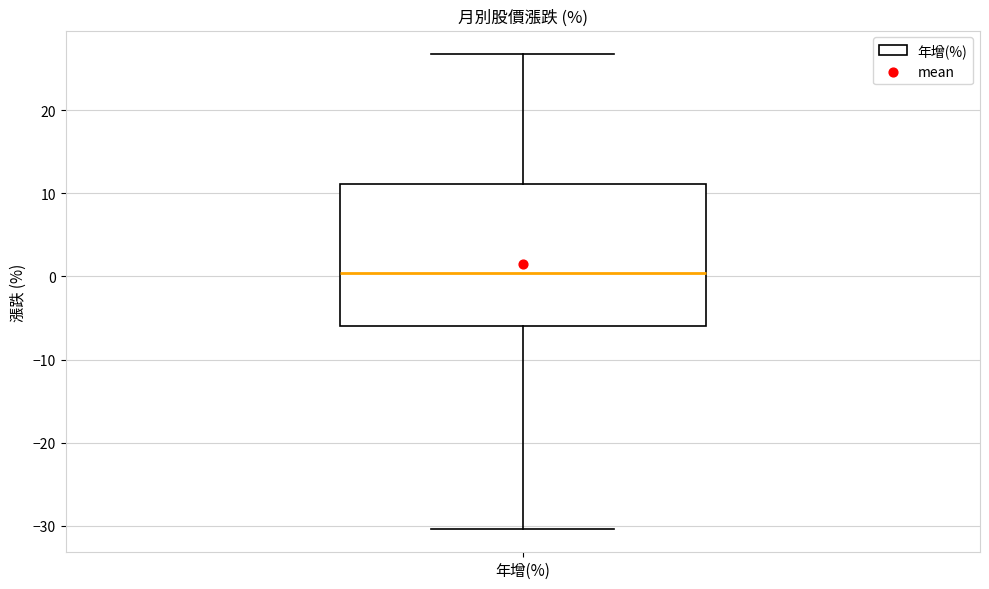

Read this box plot against the y-axis: the position of the median line, the range covered by the box, and the ends of both whiskers. The values are not printed on the chart, so give them approximately, as read against the axis.

median 0, box -6 to 11, whiskers -30 to 27